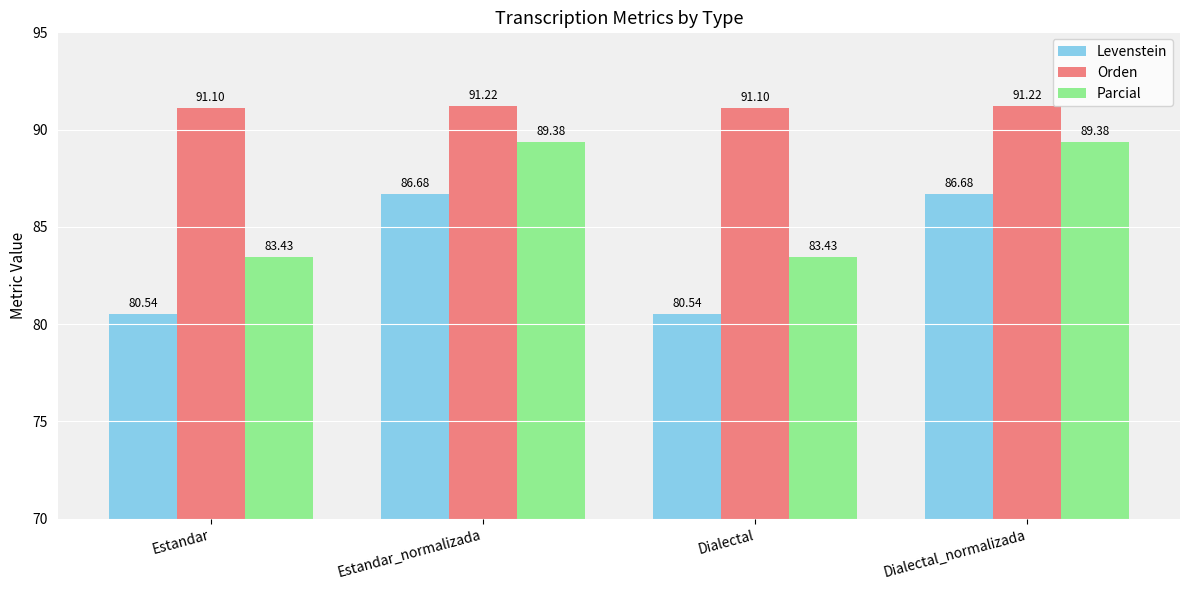

Count the number of data series in this chart.

3